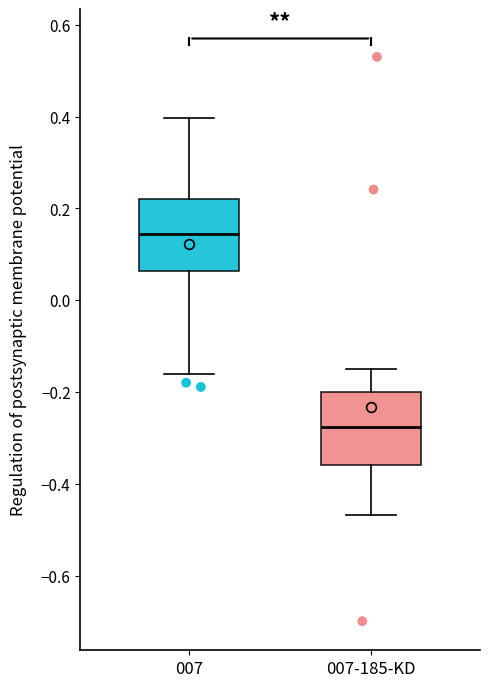

Where does the upper whisker of the box for 007-185-KD end on the y-axis? The values are not printed on the chart, so give them approximately, as read against the axis.

-0.14